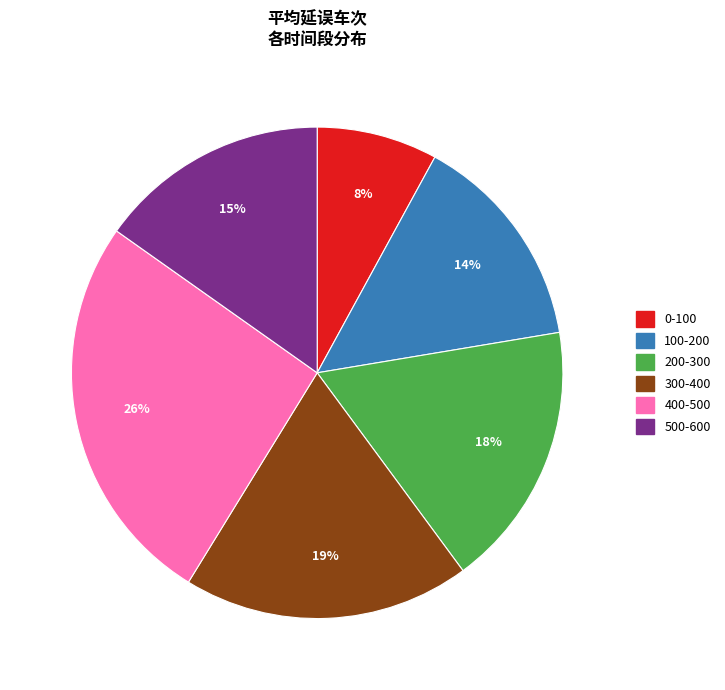

To the nearest percent, what percentage of the pie is 300-400?

19%